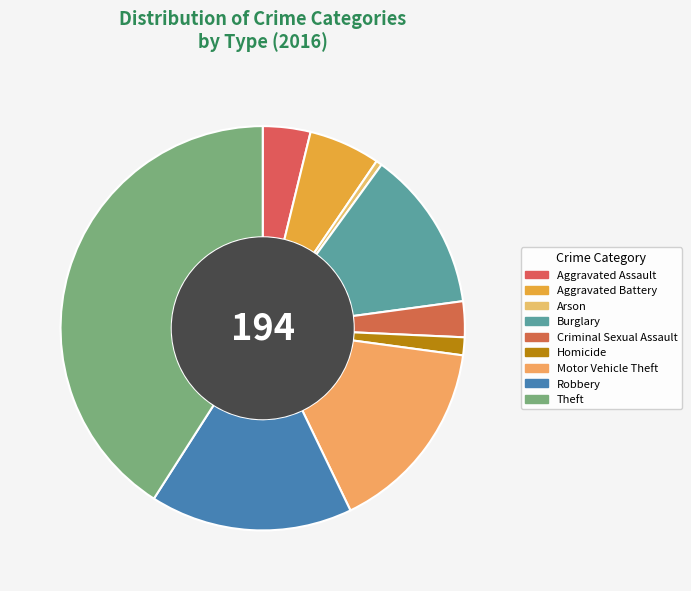

What percentage is the Burglary slice, to the nearest percent?

13%